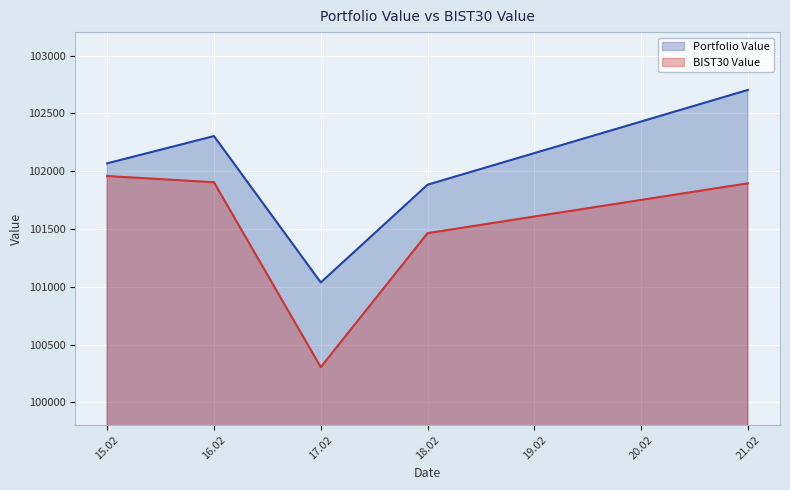

What is the difference between the maximum and minimum values in the BIST30 Value series?

1653.1